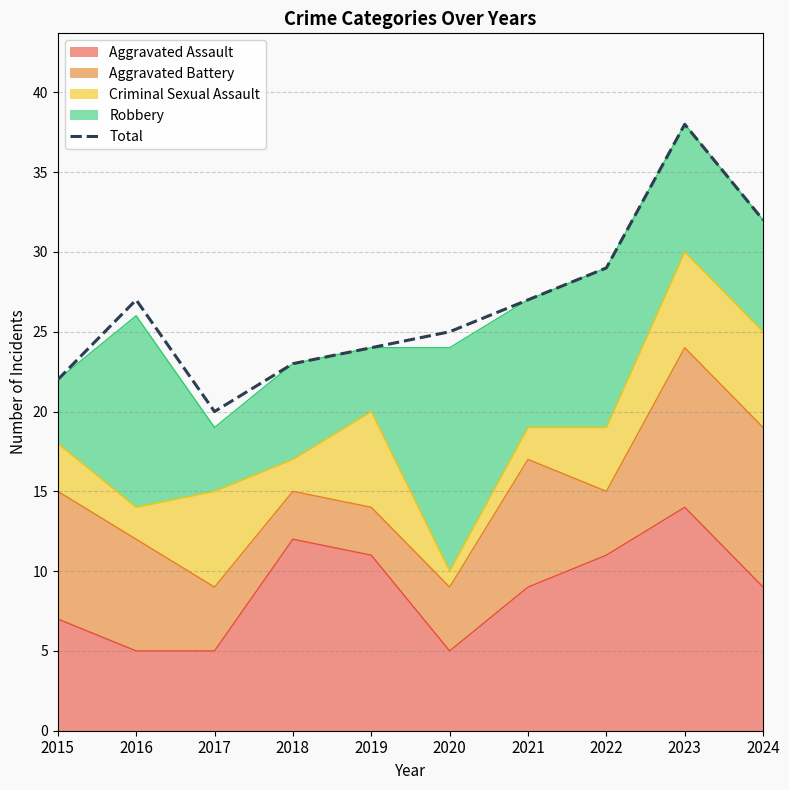

List the labels in order of value, smallest first.

2017, 2015, 2018, 2019, 2020, 2016, 2021, 2022, 2024, 2023